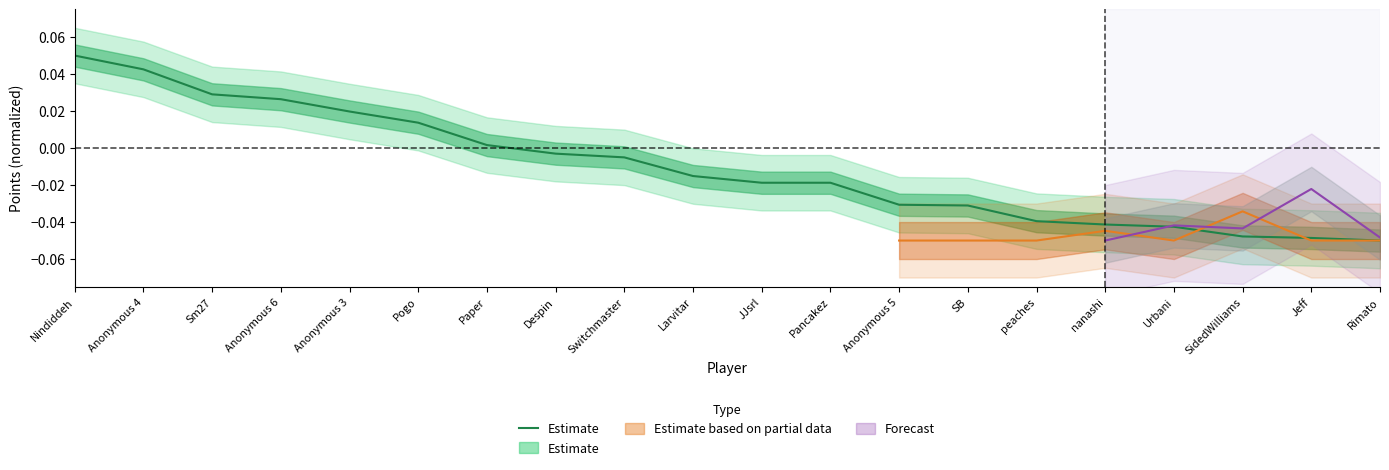

Reading left to right, what are all the values shown in this chart?

0.1	0.0	0.0	0.0	0.0	0.0	0.0	-0.0	-0.0	-0.0	-0.0	-0.0	-0.0	-0.0	-0.0	-0.0	-0.0	-0.0	-0.0	-0.1